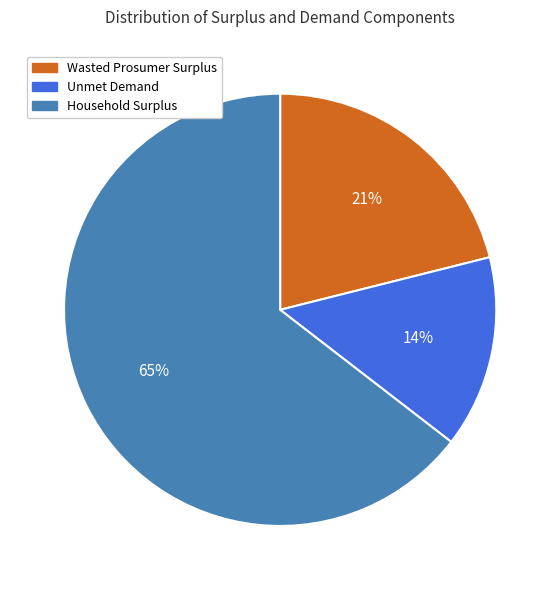

Is the sum of Unmet Demand and Household Surplus greater than half?

Yes